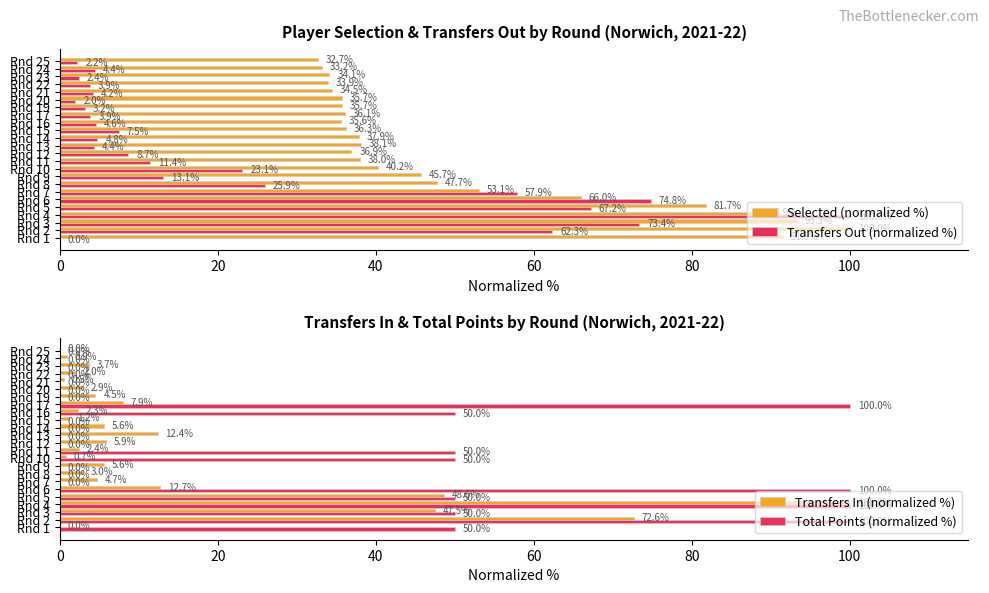

What is the maximum value for Transfers Out (normalized %)?

100.0